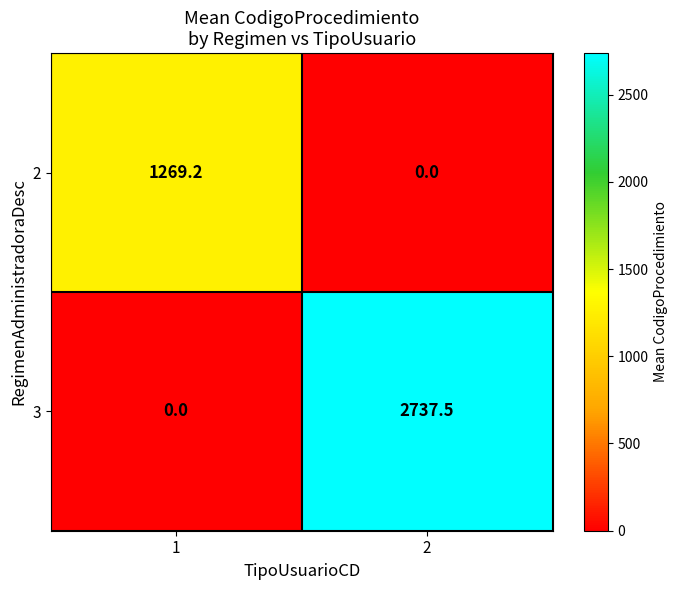

What is the spread (max minus min) of values at 1?

1269.2